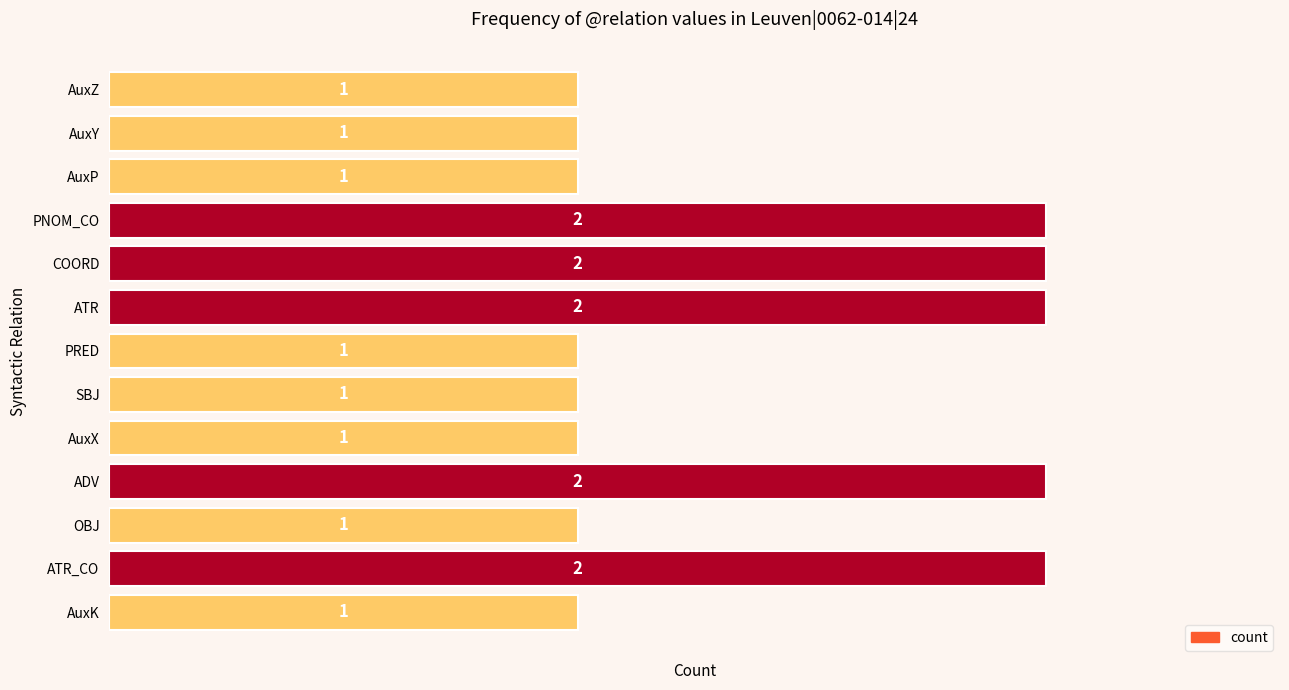

What is the average value?

1